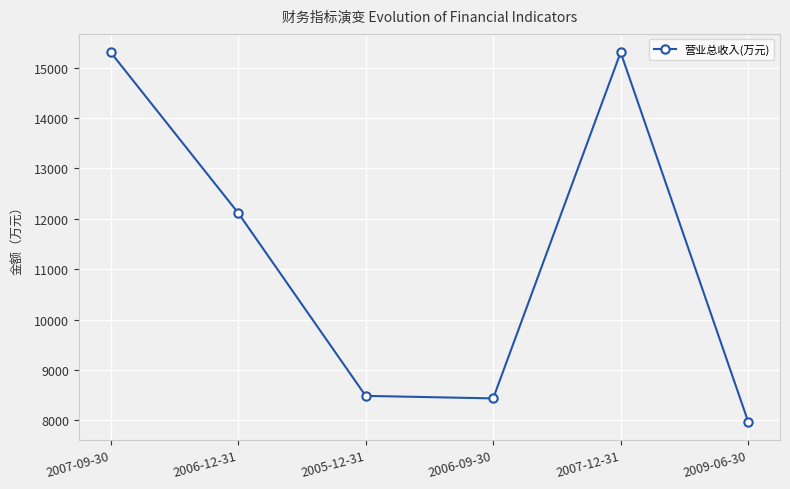

What is the smallest value displayed?

7974